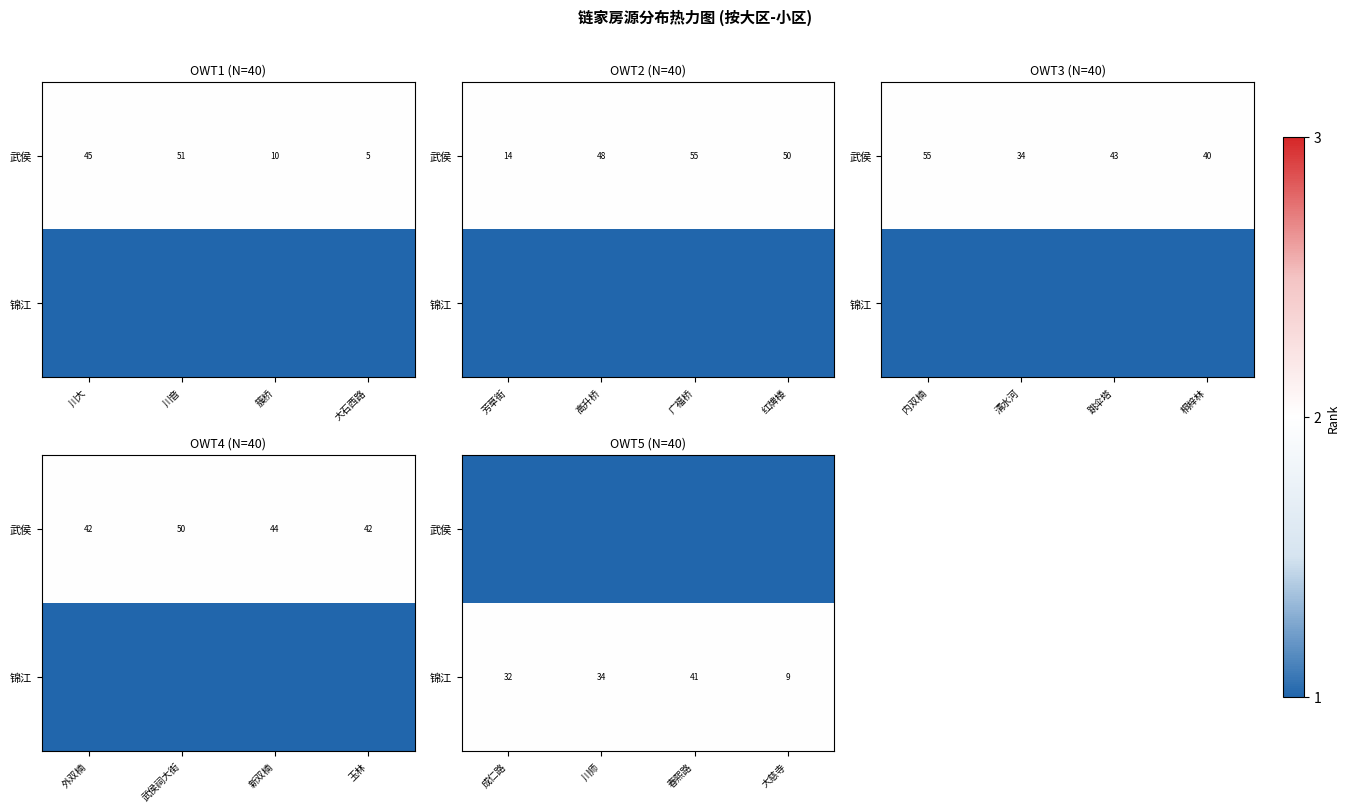

At which category is the sum across all series the highest?

成仁路